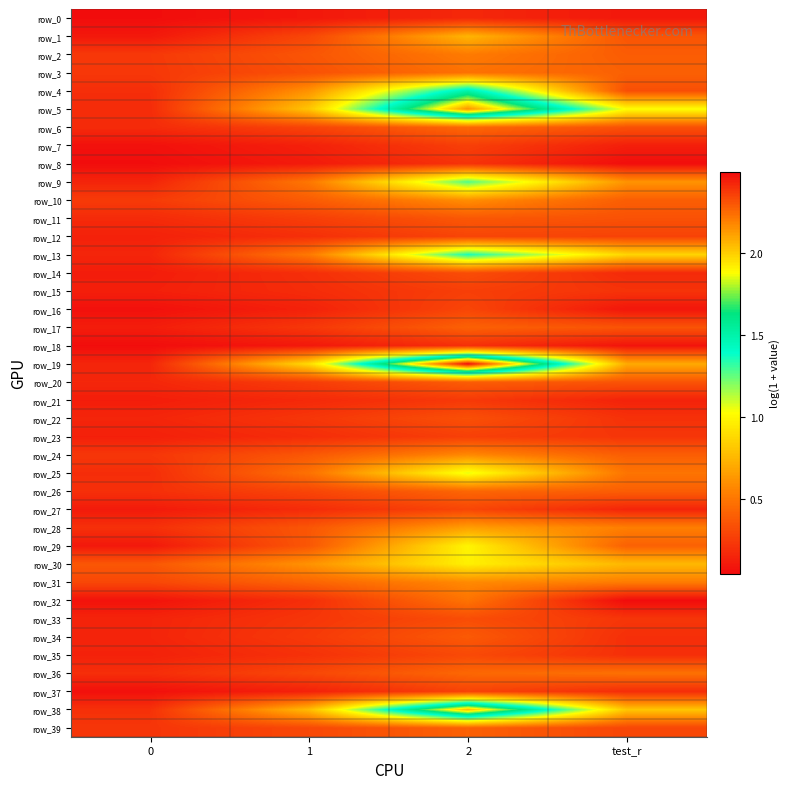

At which category is the sum across all series the highest?

2